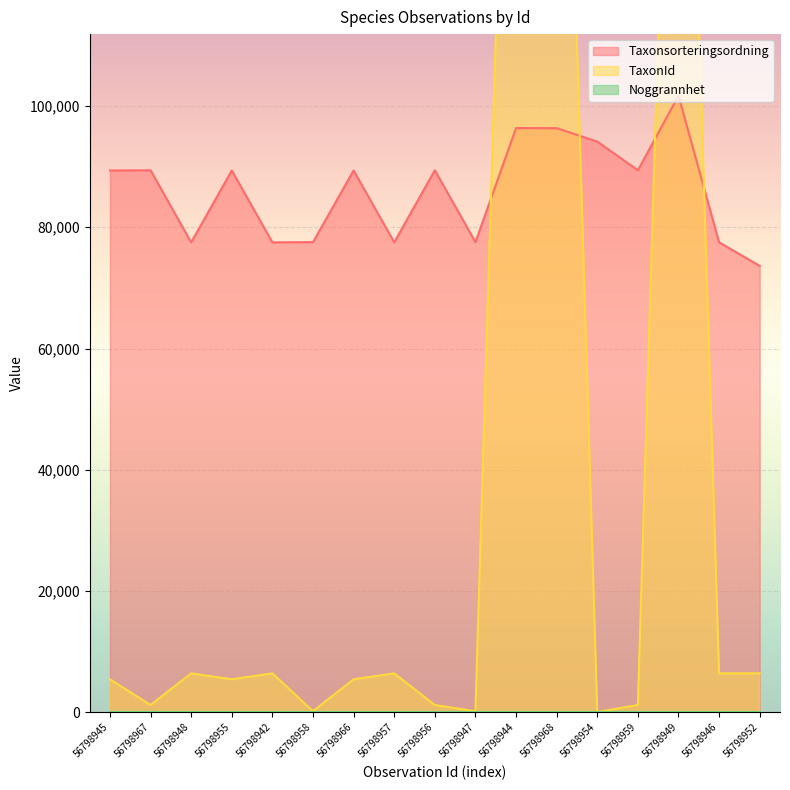

What position from the right is 56798945?

17